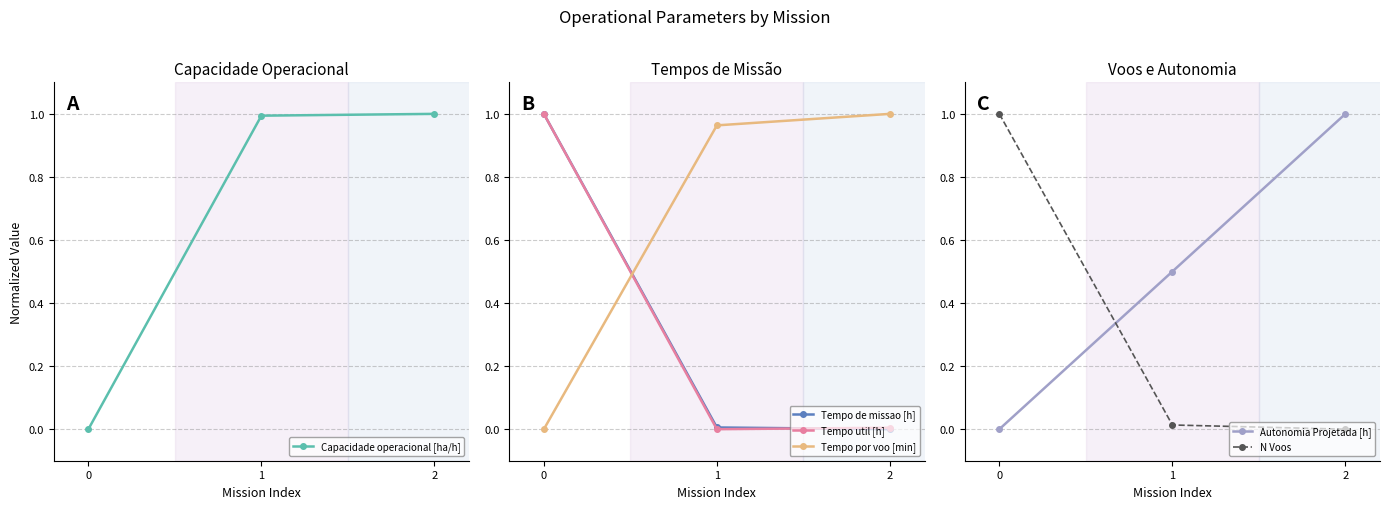

Rank the categories by Tempo util [h] value from highest to lowest.

0, 2, 1